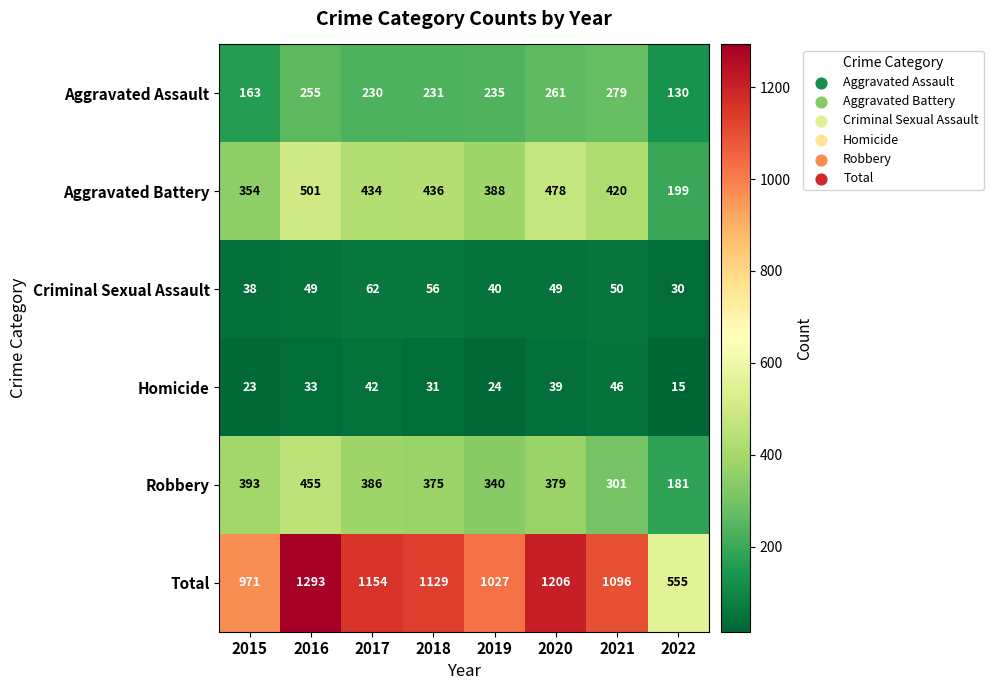

What is the difference between the maximum and minimum values in the Criminal Sexual Assault series?

32